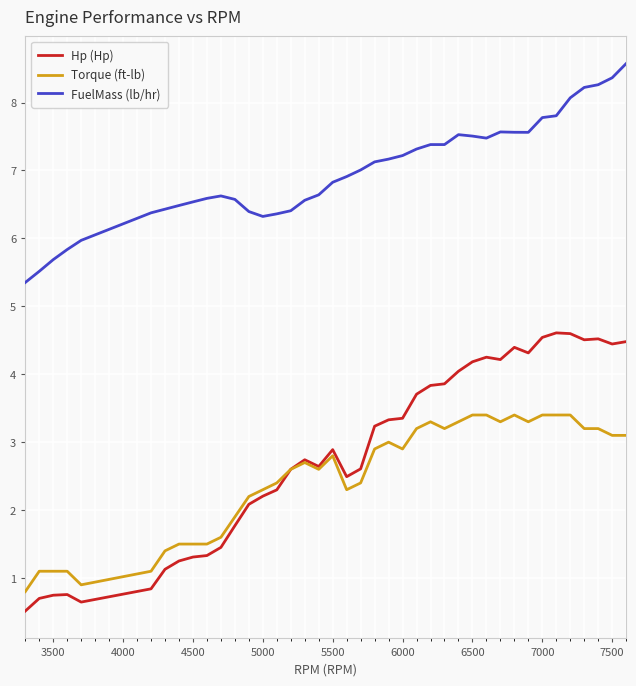

Which series has the largest range (max minus min)?

Hp (Hp)